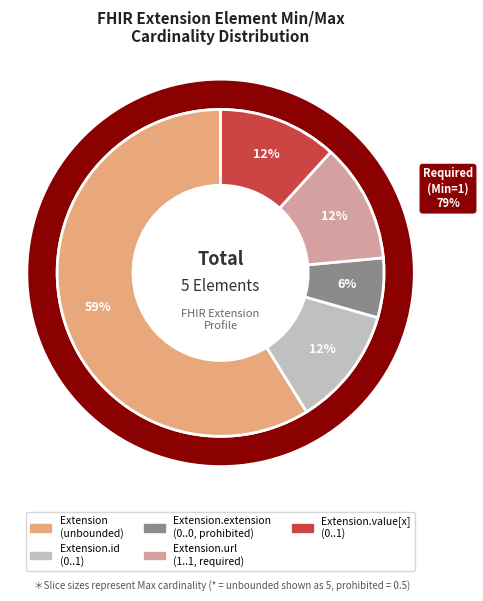

Do Extension.id and Extension.extension together represent more than half of the pie?

No